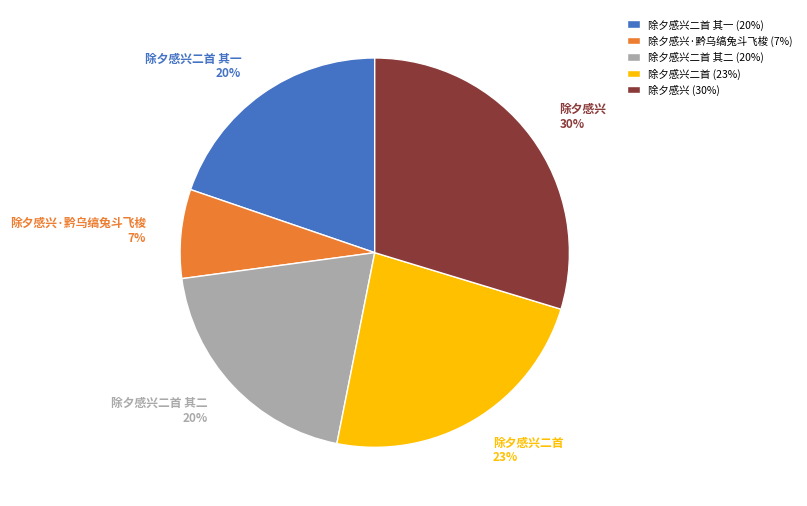

Which slice is the smallest?

除夕感兴·黔乌缟兔斗飞梭